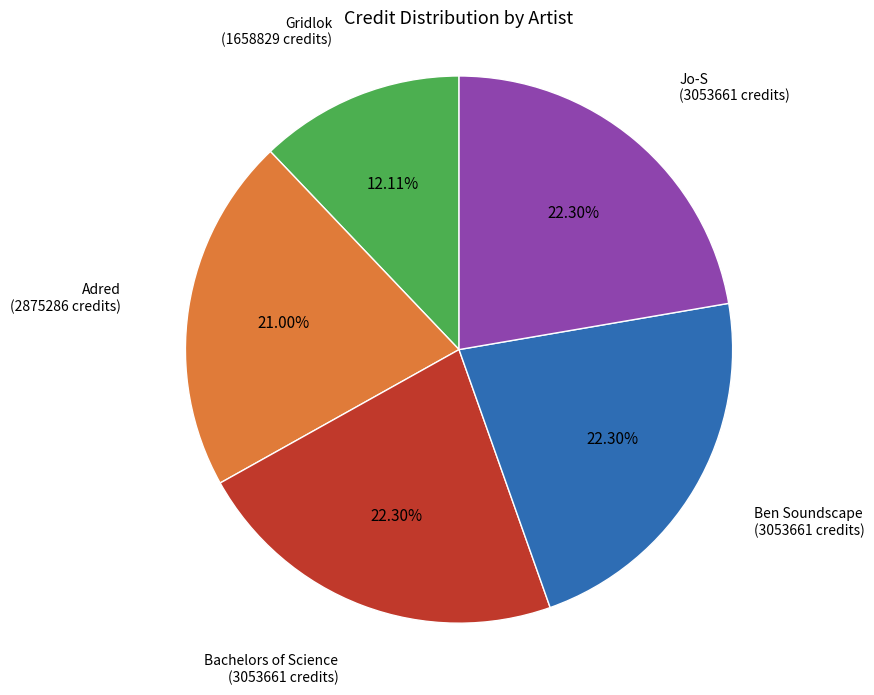

Is there any slice that represents more than half of the pie?

No